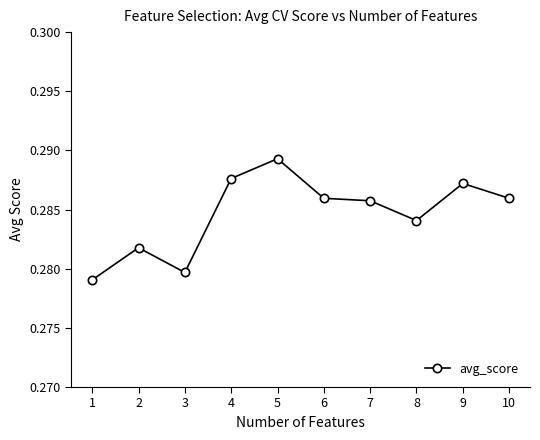

True or false: the data shows 0.5 at 9.

False